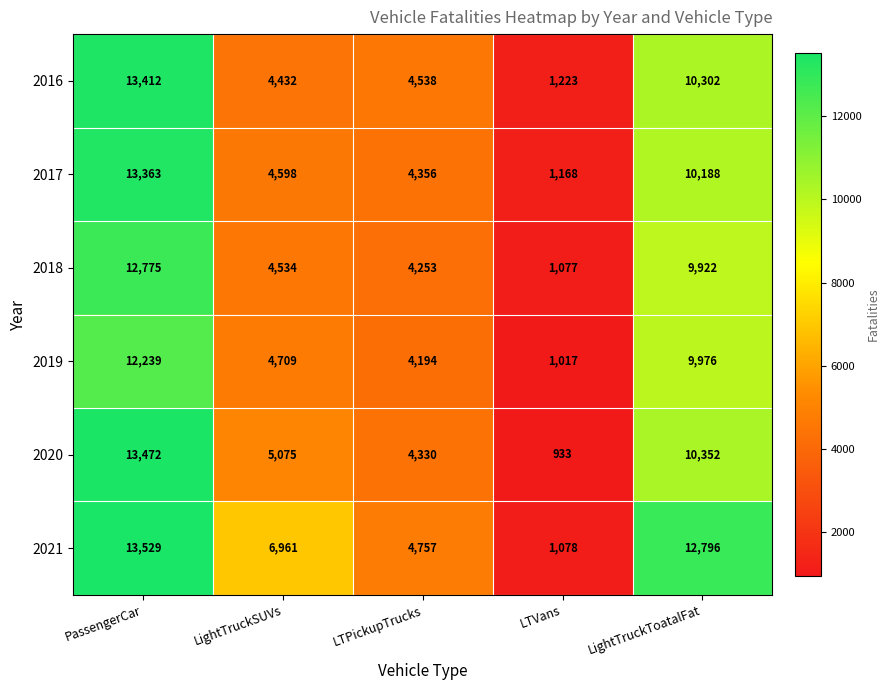

Reading right to left, extract all data points from this chart.

2016: LightTruckToatalFat=10302	LTVans=1223	LTPickupTrucks=4538	LightTruckSUVs=4432	PassengerCar=13412
2017: LightTruckToatalFat=10188	LTVans=1168	LTPickupTrucks=4356	LightTruckSUVs=4598	PassengerCar=13363
2018: LightTruckToatalFat=9922	LTVans=1077	LTPickupTrucks=4253	LightTruckSUVs=4534	PassengerCar=12775
2019: LightTruckToatalFat=9976	LTVans=1017	LTPickupTrucks=4194	LightTruckSUVs=4709	PassengerCar=12239
2020: LightTruckToatalFat=10352	LTVans=933	LTPickupTrucks=4330	LightTruckSUVs=5075	PassengerCar=13472
2021: LightTruckToatalFat=12796	LTVans=1078	LTPickupTrucks=4757	LightTruckSUVs=6961	PassengerCar=13529